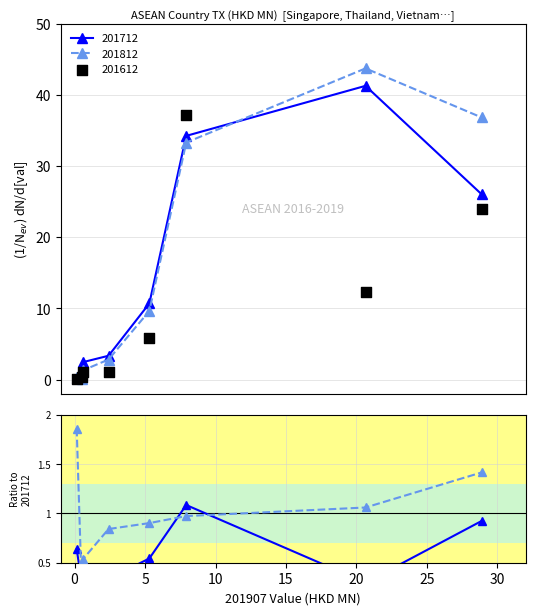

What is the value of the 201712 point at the 3rd from the left?

2.5